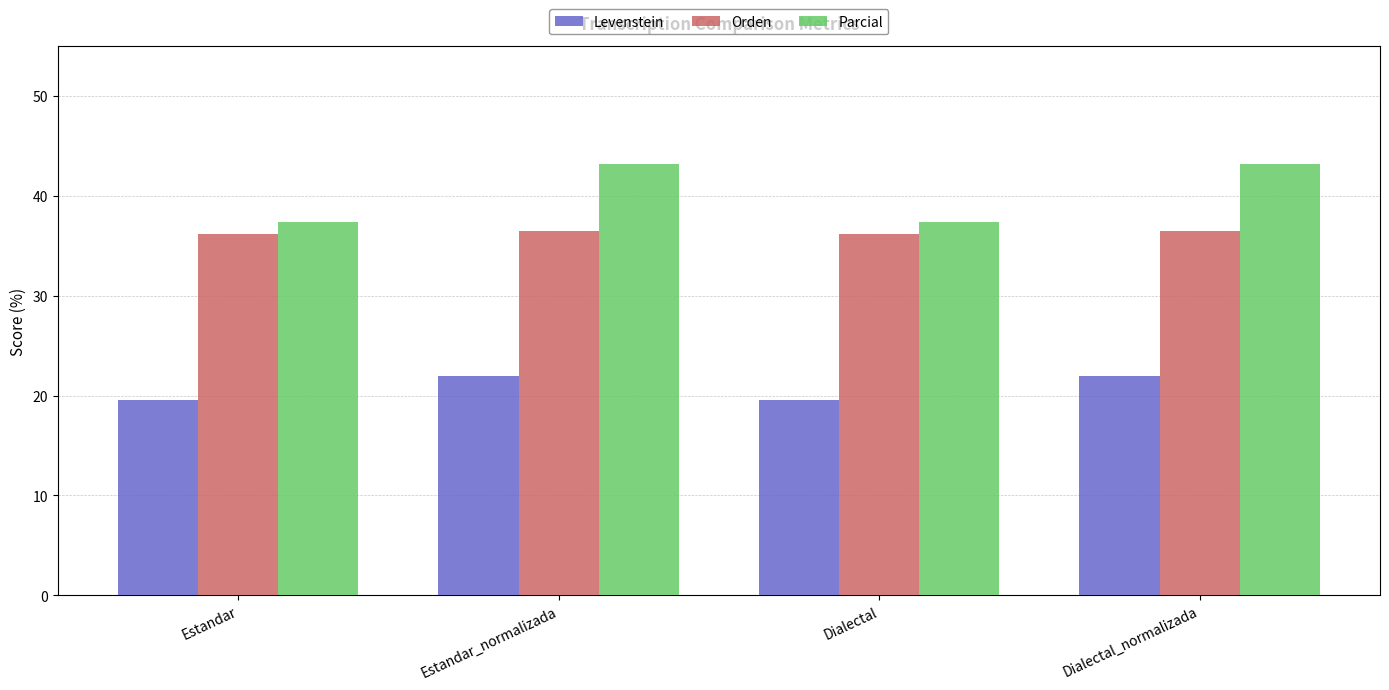

How many groups of bars are there?

4